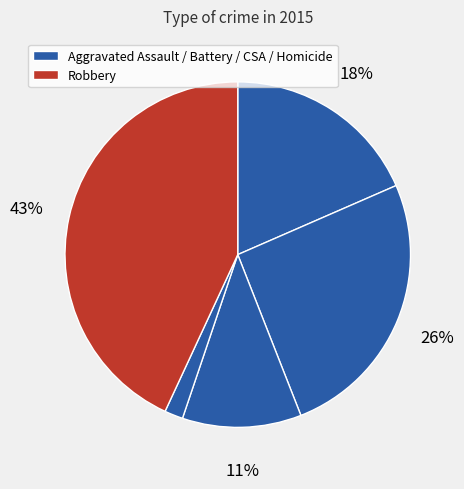

Count the number of slices in the pie.

5